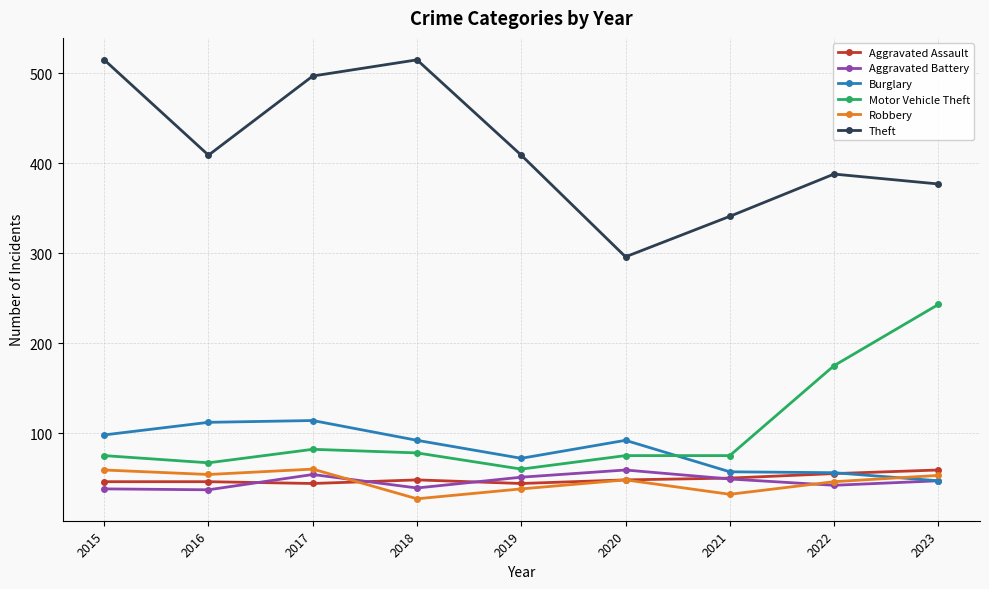

True or false: Robbery and Burglary cross at least once.

True